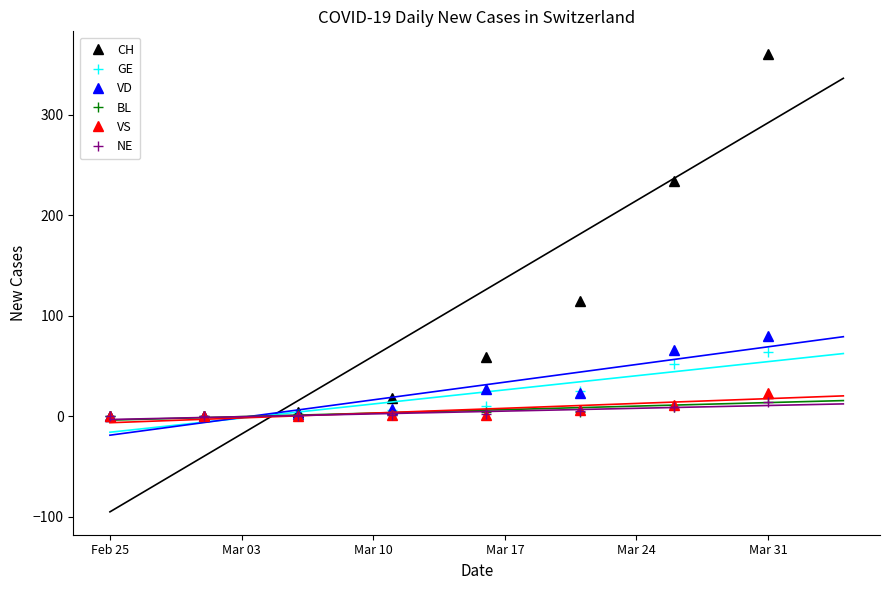

In VD, how many points are lower than both neighbors (excluding endpoints)?

1